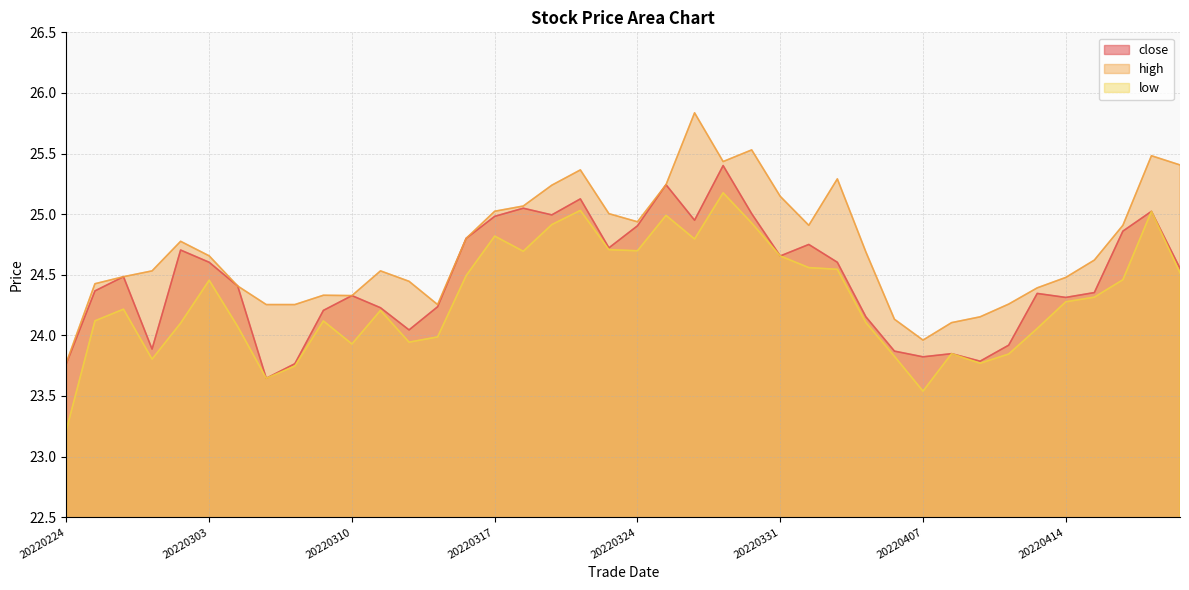

How many data points does each series have?

40